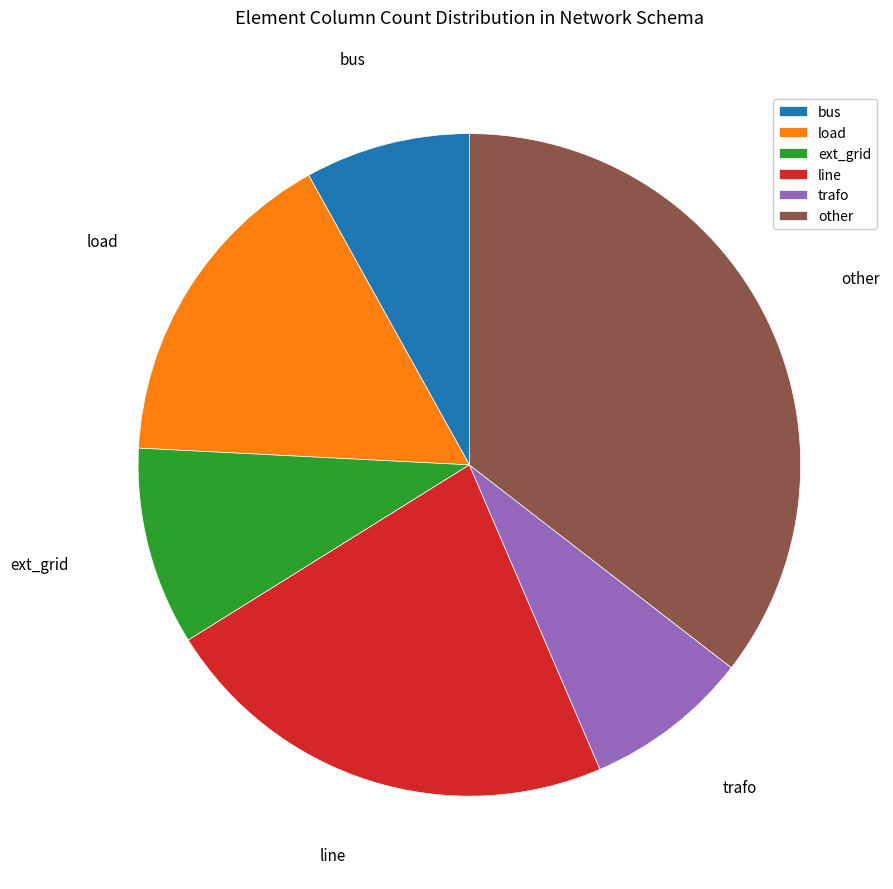

What is the ratio of the value at load to the value at line?

0.7